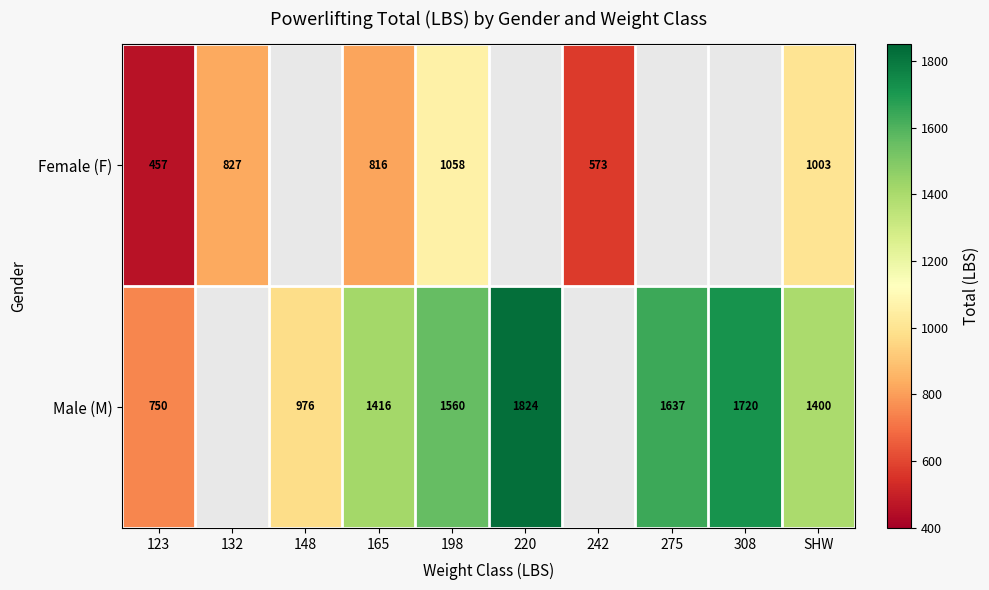

The value of Male (M) at 148 is 1358.6. True or false?

False